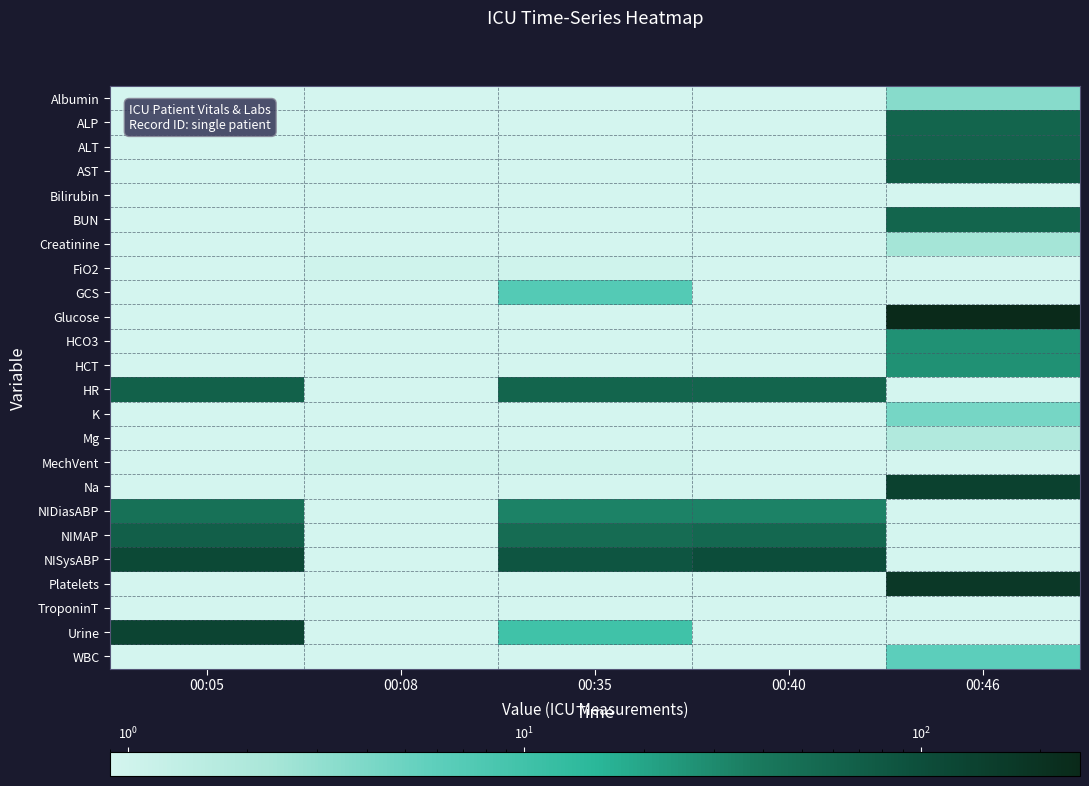

What is the difference between the highest and lowest values at 00:05?

125.0